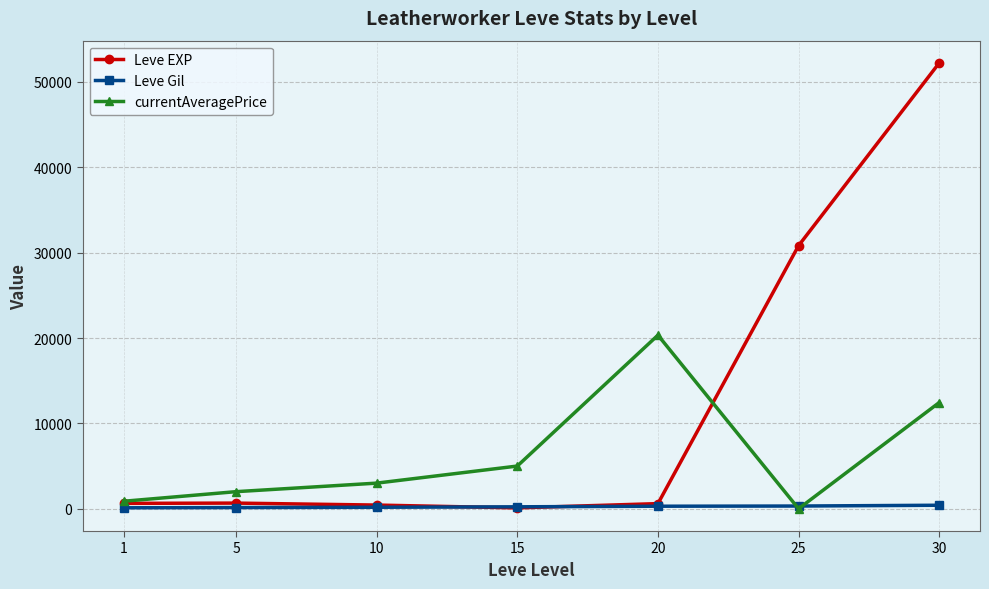

Which category has the highest value across all series?

30